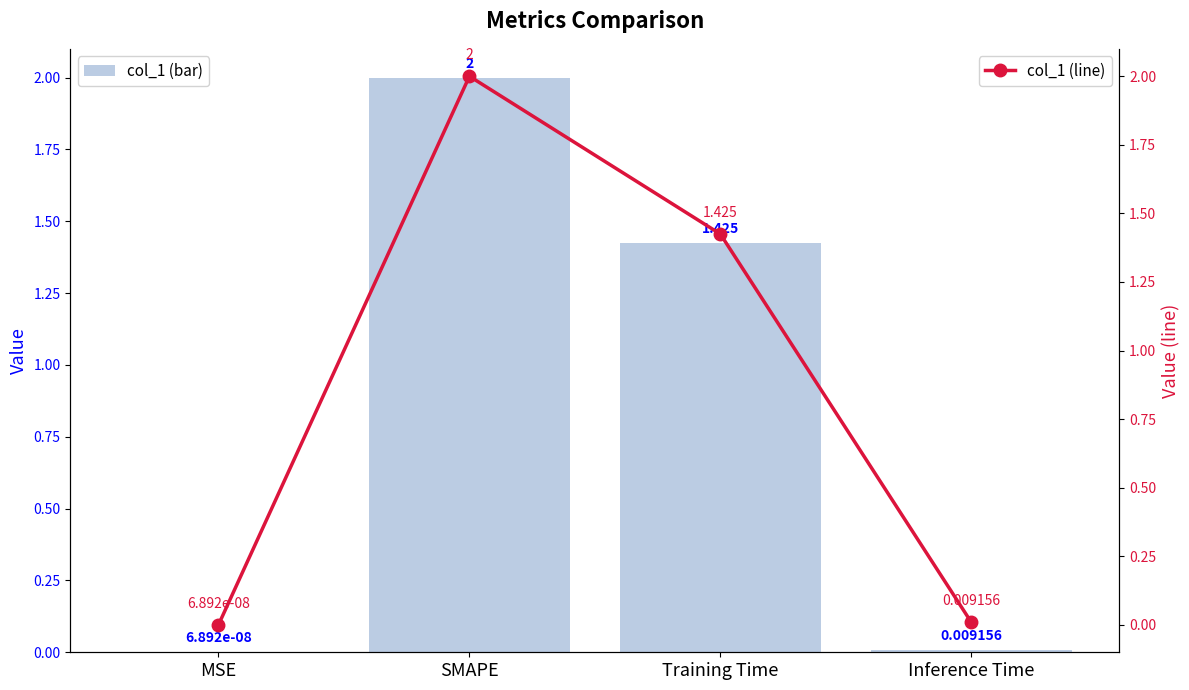

Is the value of col_1 (bar) at SMAPE greater than the value of col_1 (line) at Inference Time?

Yes